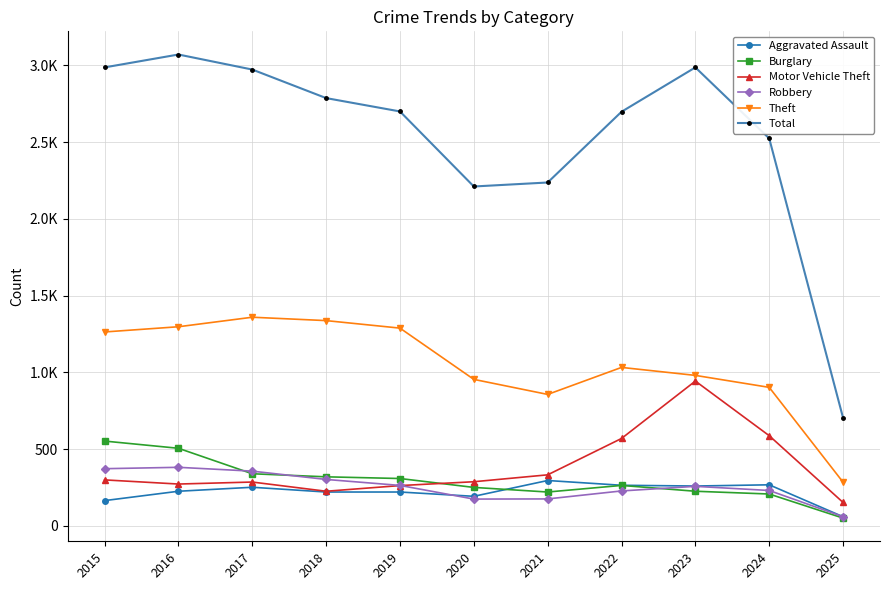

What are all the series names shown in the legend?

Aggravated Assault, Burglary, Motor Vehicle Theft, Robbery, Theft, Total